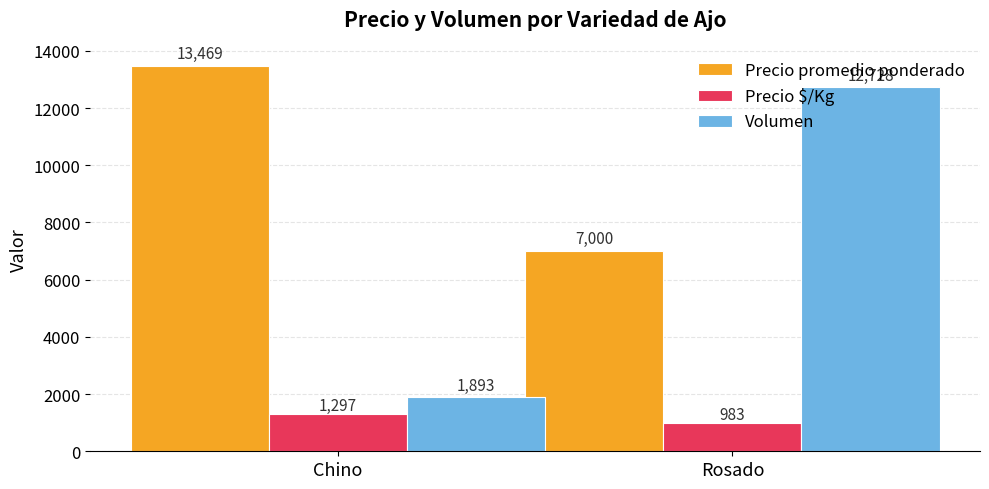

How many values in the Volumen series are below 12728?

1